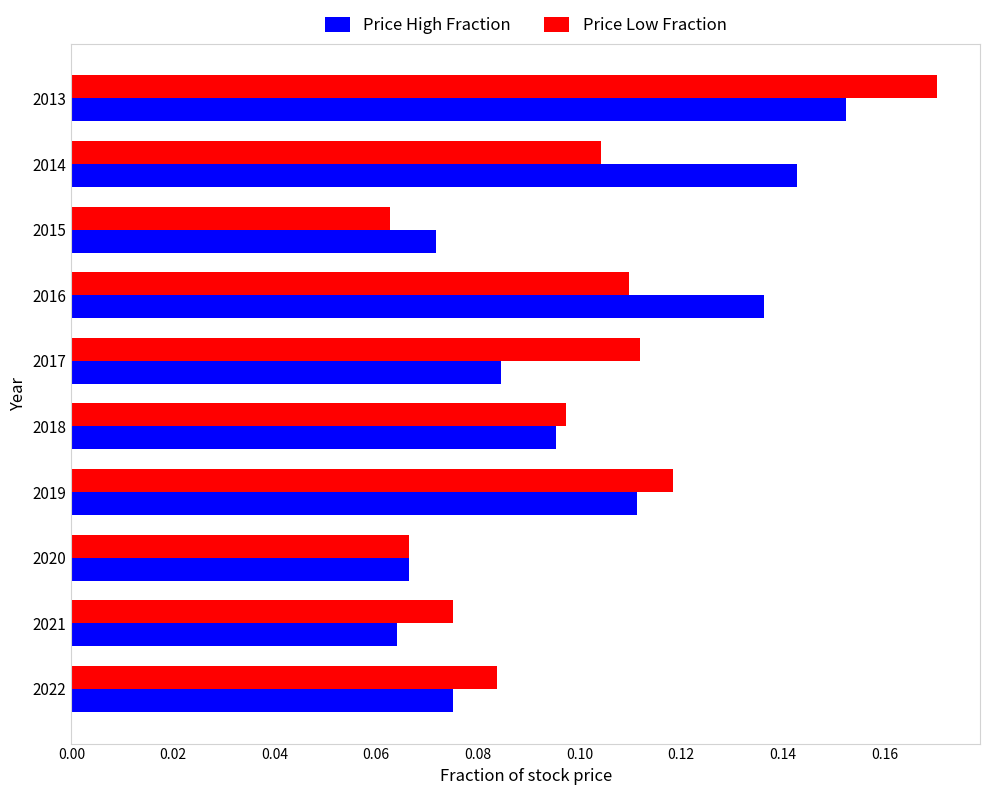

What is the sum of all Price High Fraction values?

1.0